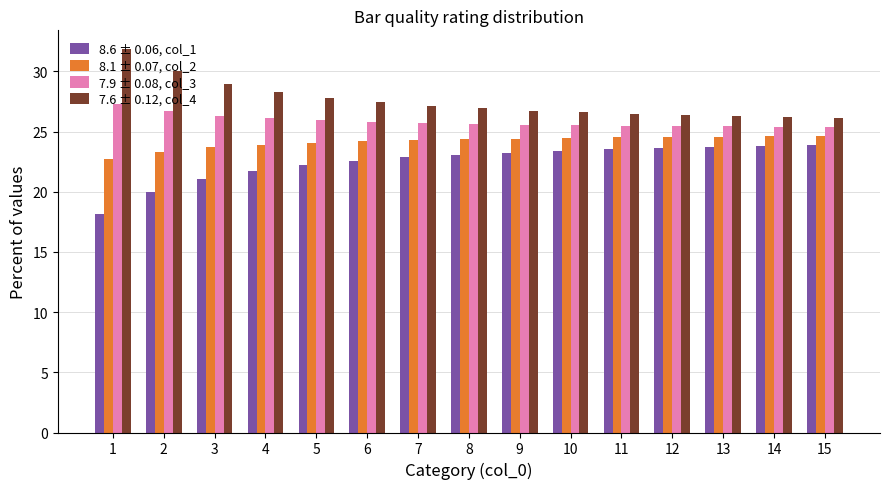

At which label does 8.6 ± 0.06, col_1 first exceed 23?

8